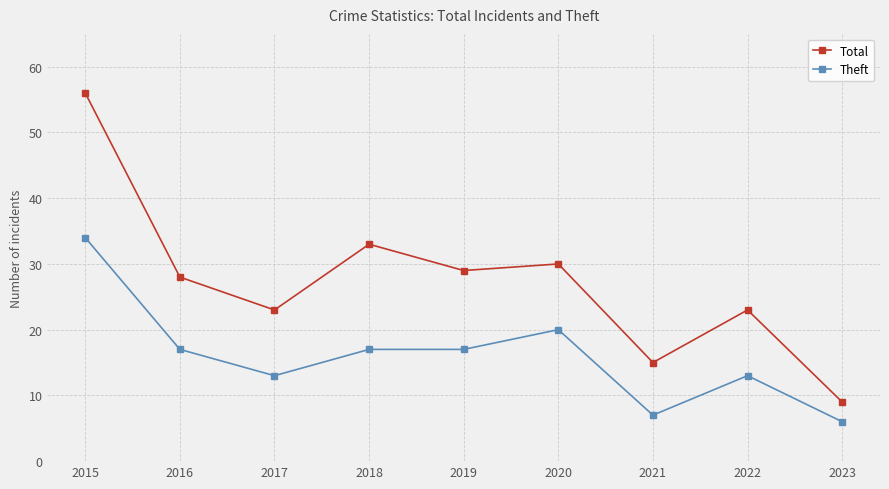

What are all the series names shown in the legend?

Total, Theft